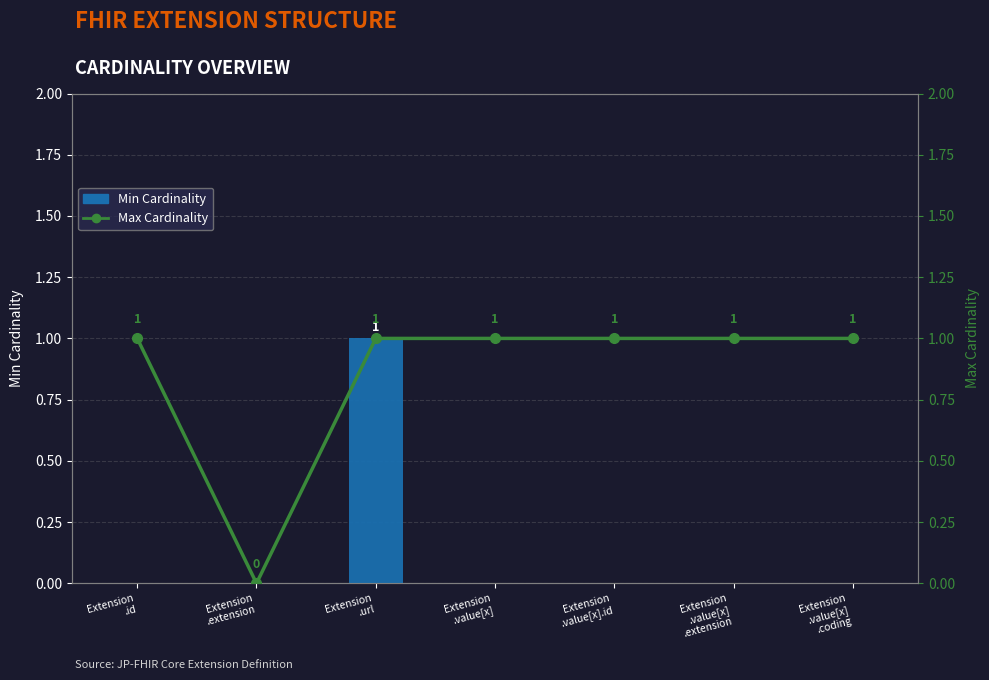

Between Extension
.id and Extension
.extension, which series saw the biggest shift?

Max Cardinality